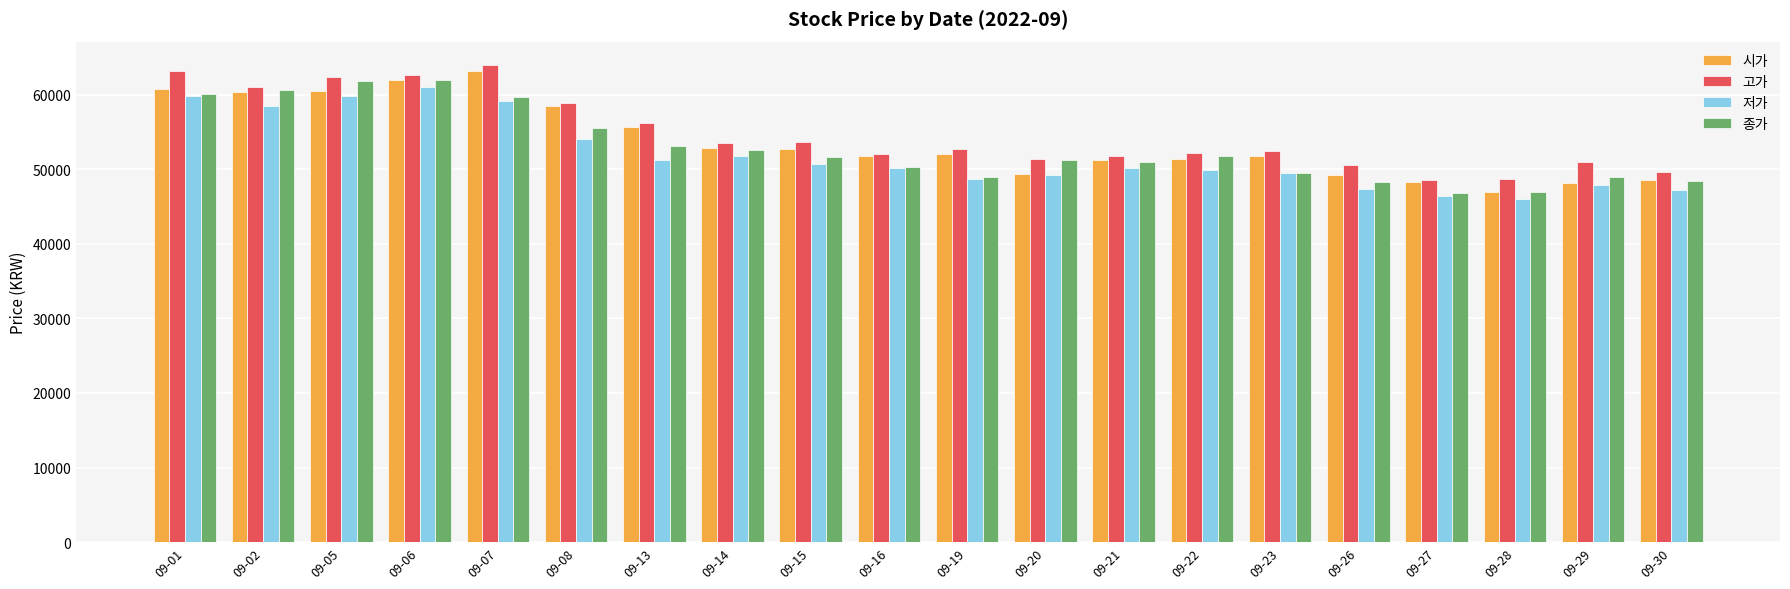

How many values in the 저가 series are below 50200?

10